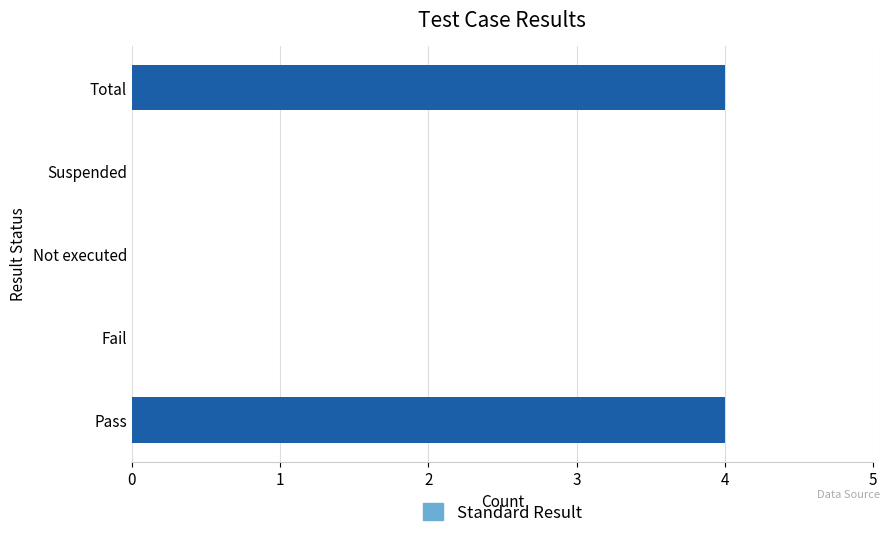

What is the value of the 5th bar from the left?

4